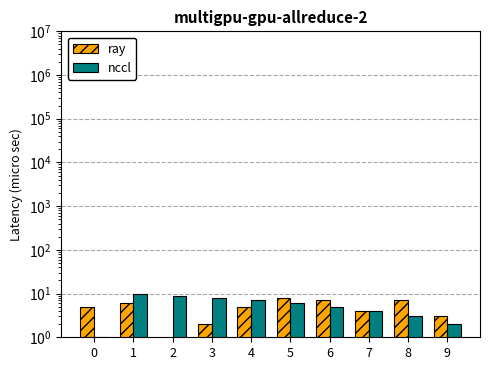

How many values in the nccl series are below 6?

5